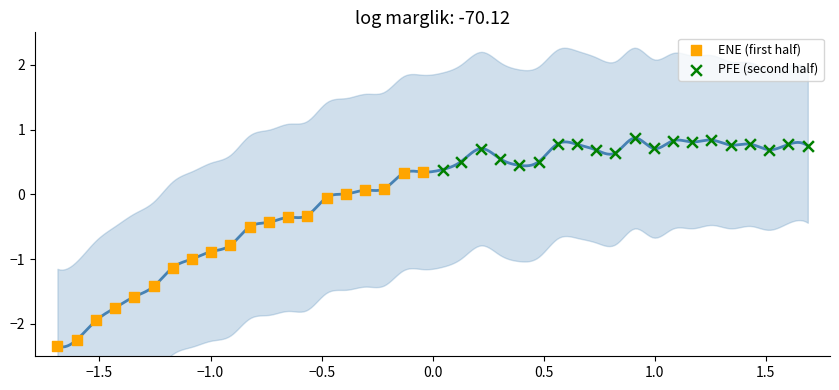

Which series contains the lowest Y value?

ENE (first half)